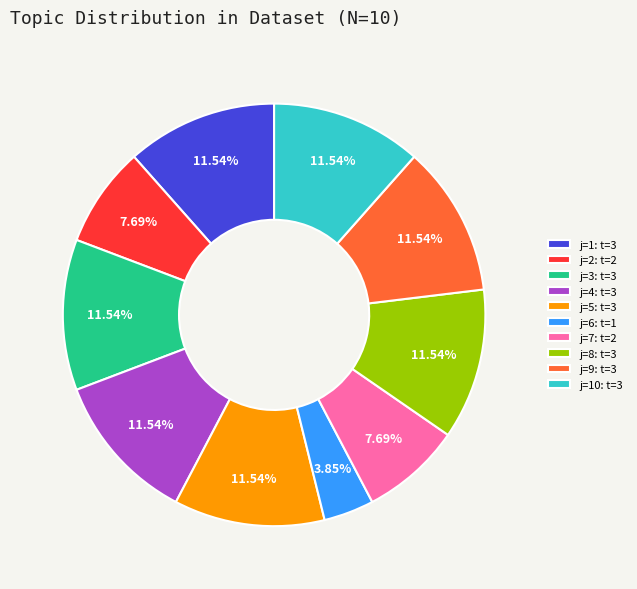

Is there any slice that represents more than half of the pie?

No